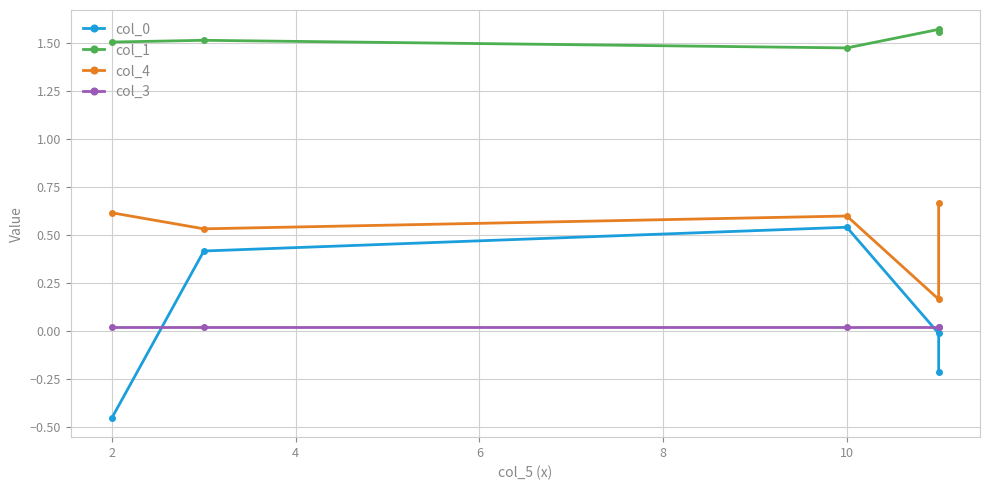

The col_3 series shows 0.0 at 2. True or false?

False